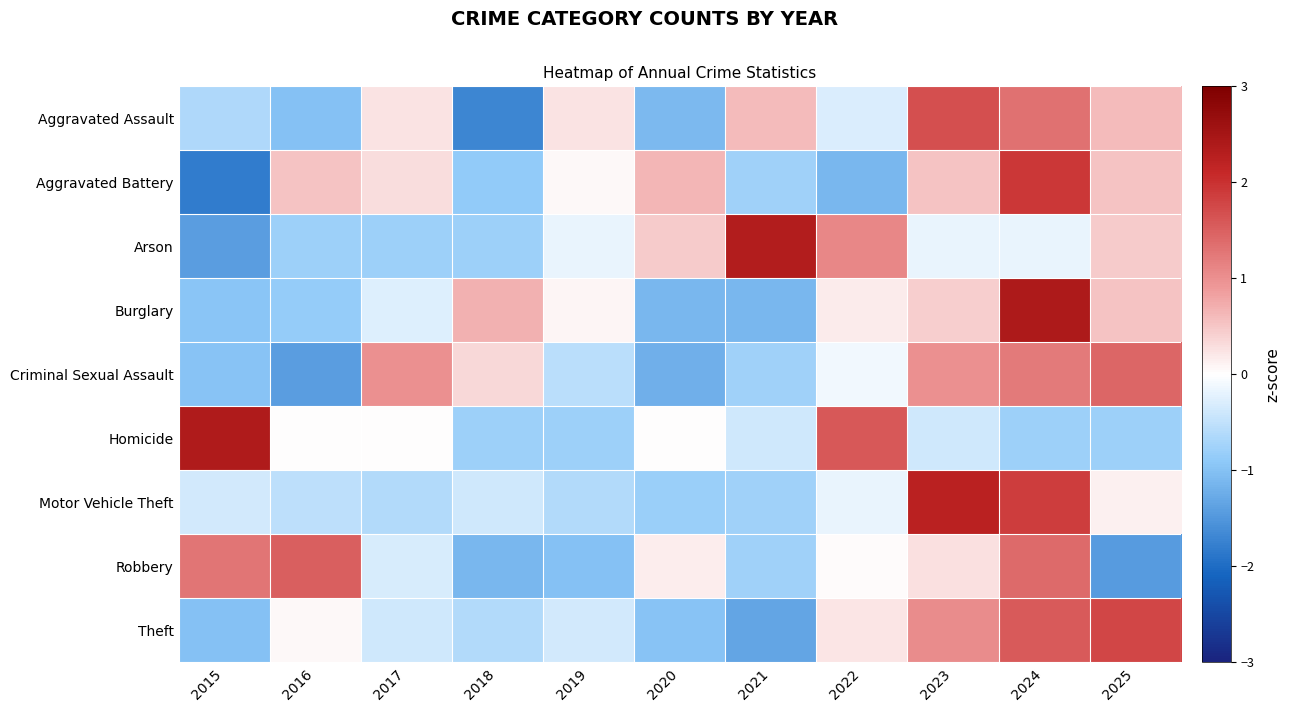

Which series has the largest range (max minus min)?

Aggravated Battery